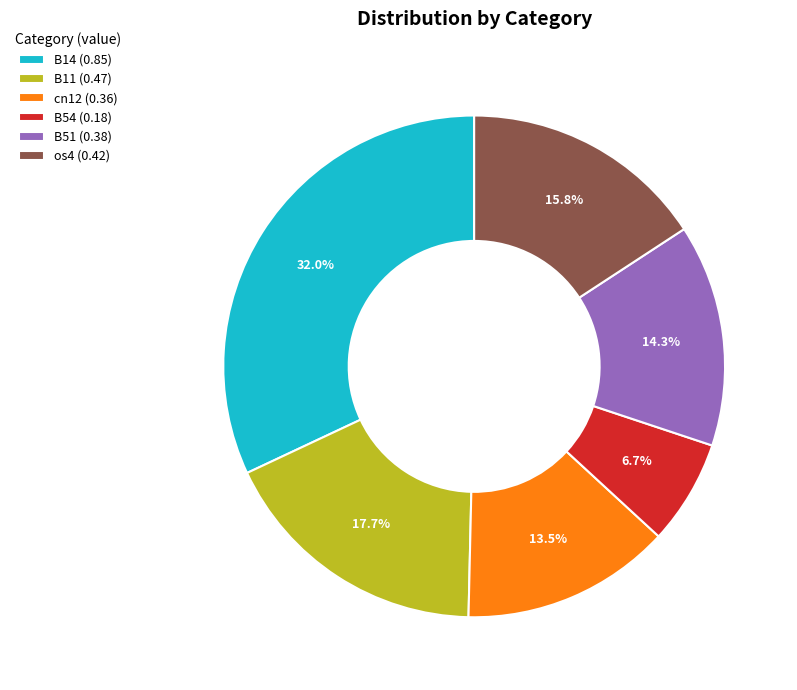

Rank the categories by value from lowest to highest.

B54 (0.18), cn12 (0.36), B51 (0.38), os4 (0.42), B11 (0.47), B14 (0.85)